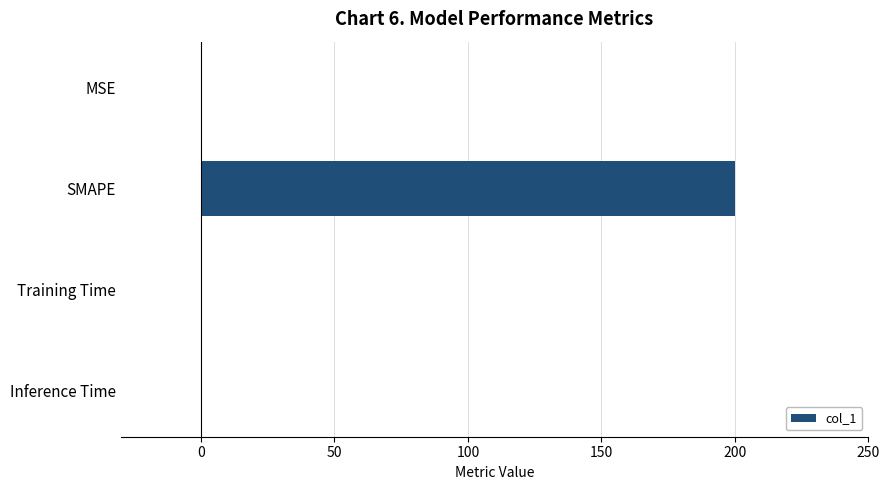

At which category does the chart reach its peak across all series?

SMAPE